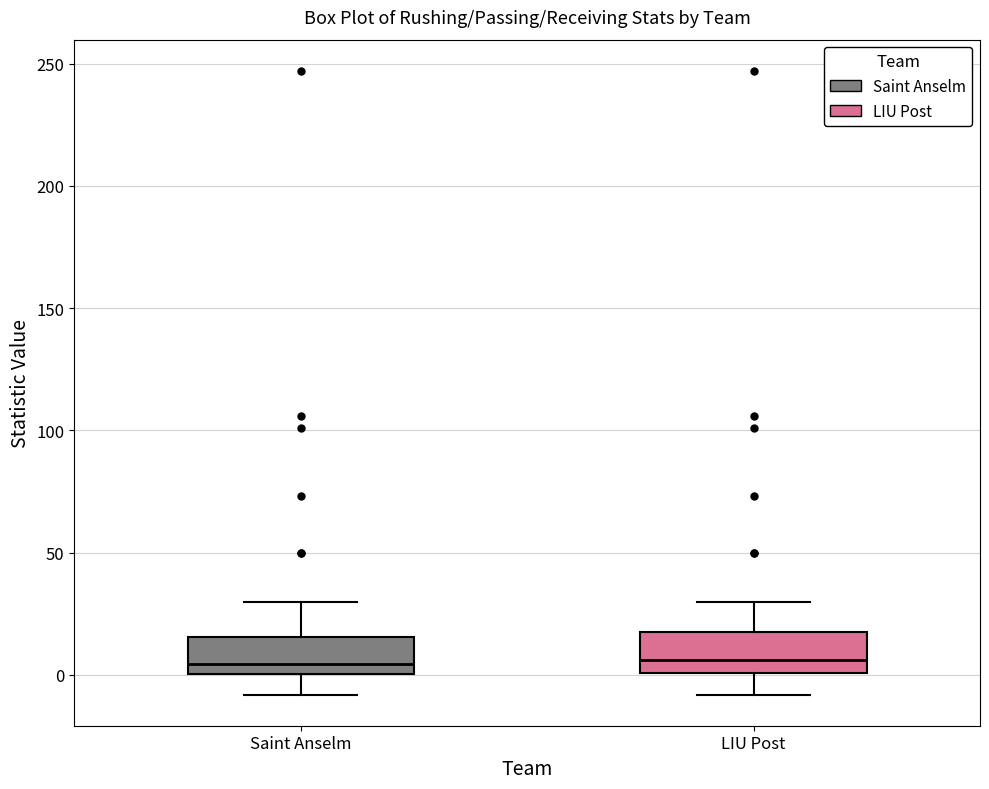

Where does the median line of the box for Saint Anselm sit on the y-axis? The values are not printed on the chart, so give them approximately, as read against the axis.

5